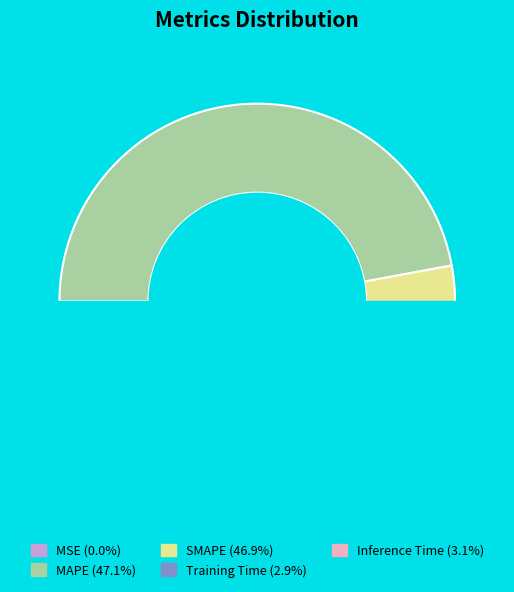

The MAPE slice represents 32% of the pie. True or false?

False